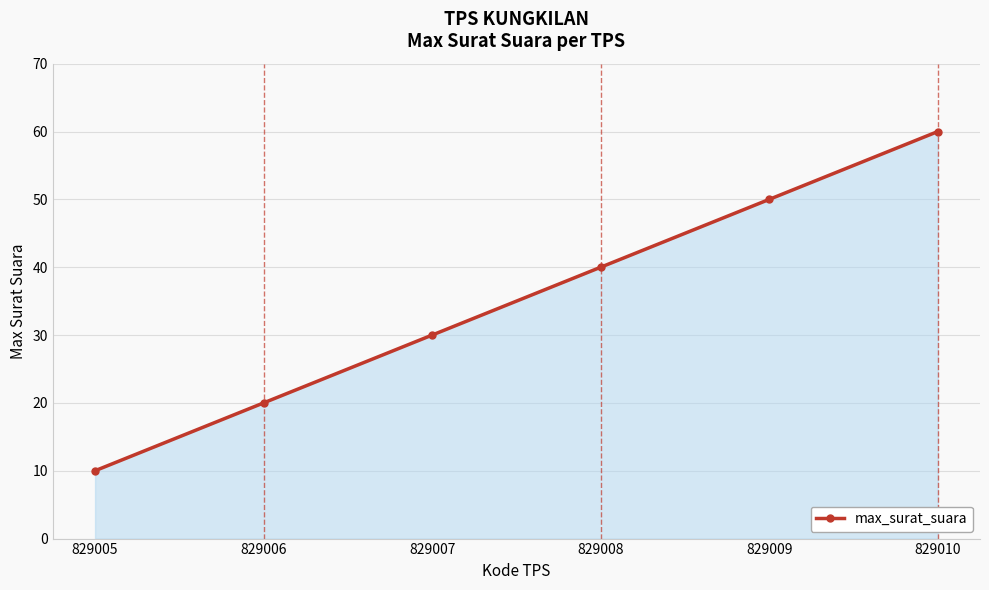

The value at 829007 is 30. True or false?

True